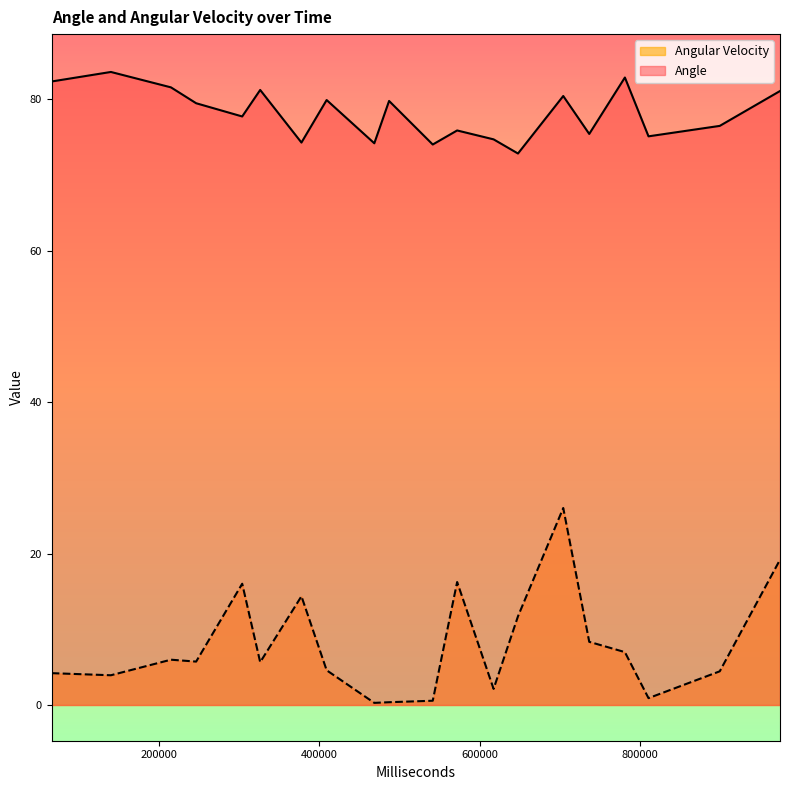

What is the sum of the Angle values at 13 and 8?

154.2